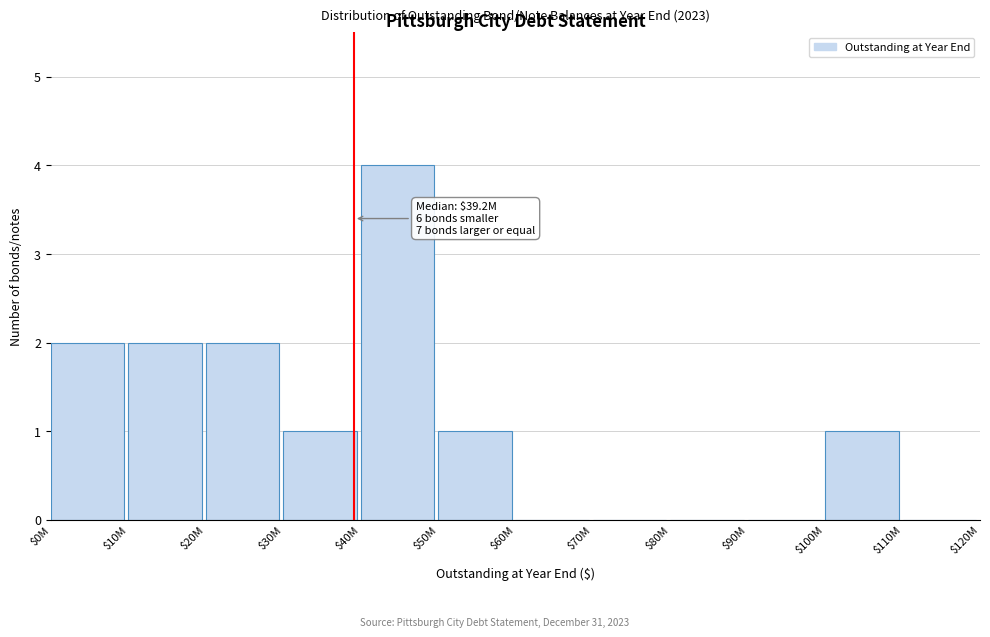

Which category has the highest value across all series?

$40M